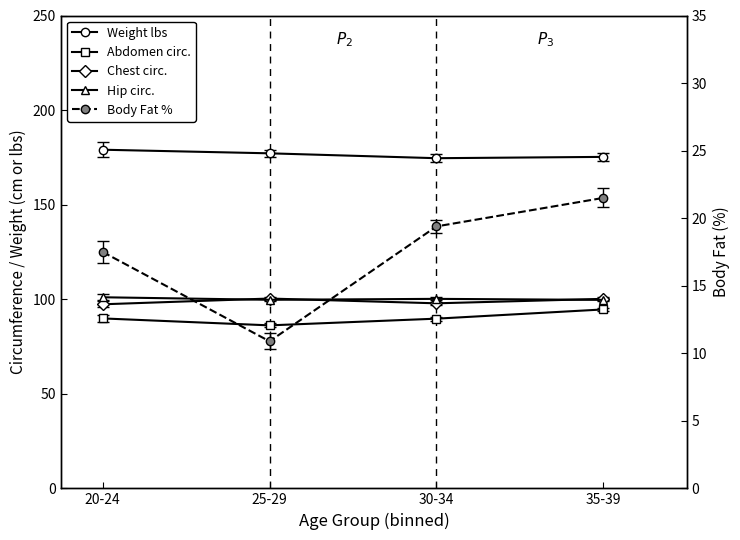

Is this an area chart (filled region under the line)?

No